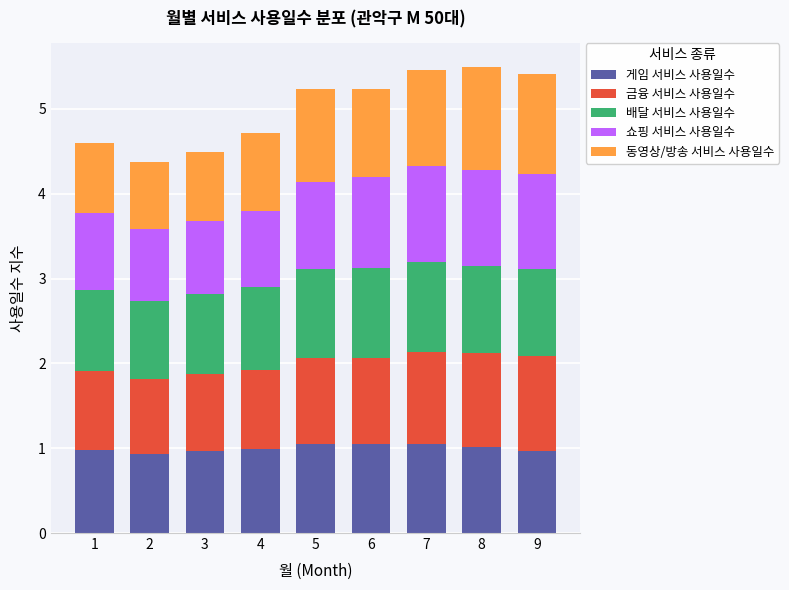

What is the maximum value for 게임 서비스 사용일수?

1.1